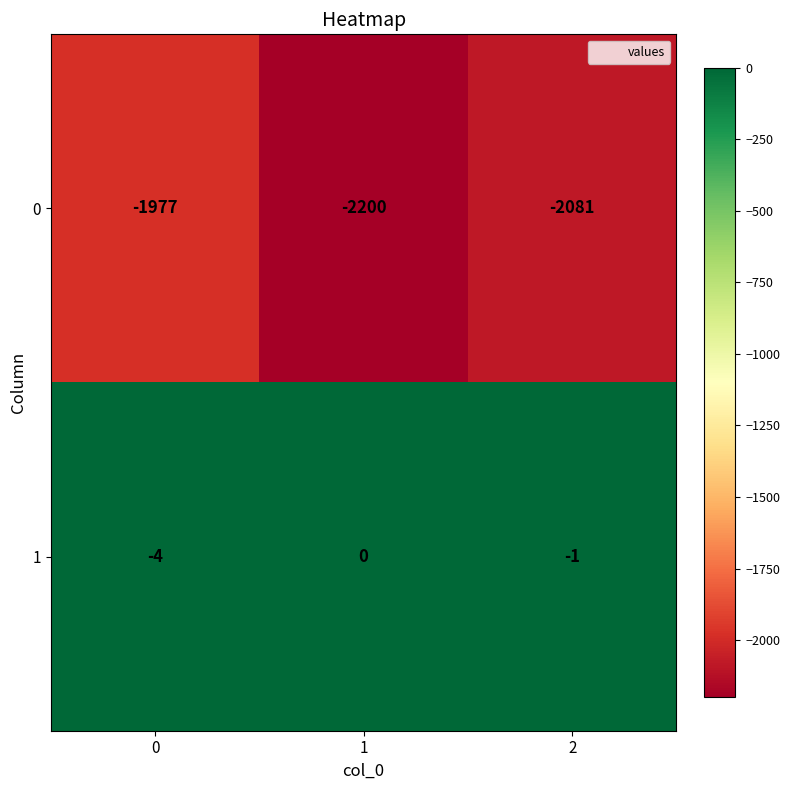

Rank the series at 0 from highest to lowest value.

1, 0